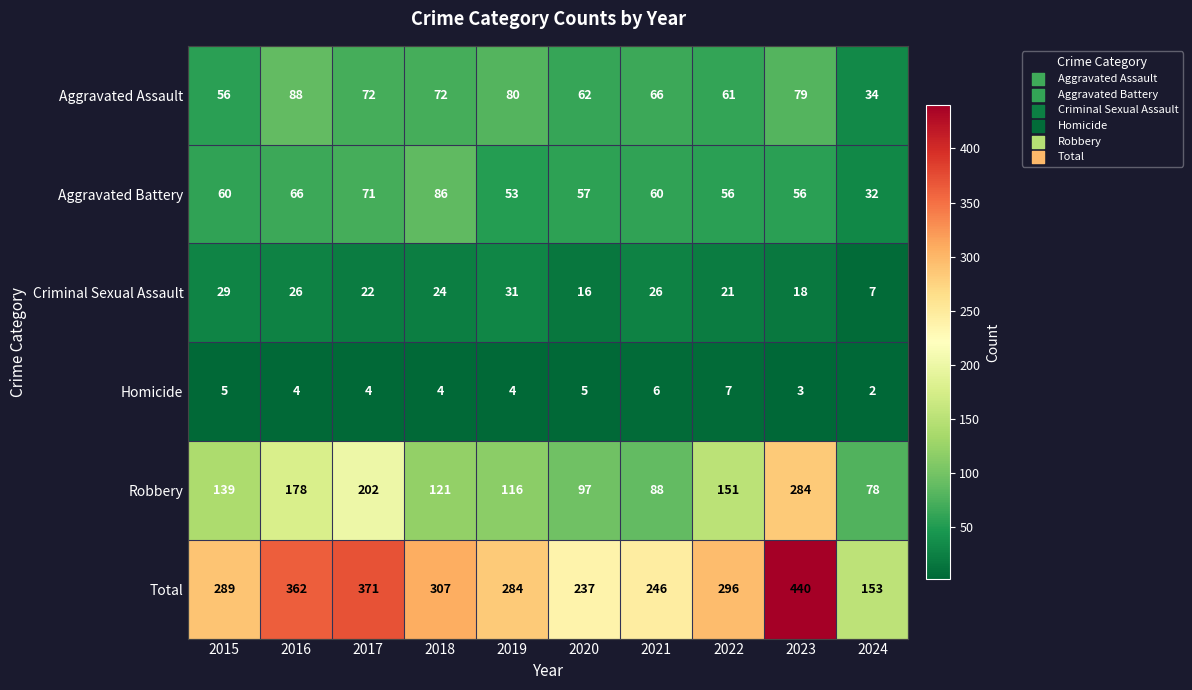

What is the lowest value of the Aggravated Assault series?

34